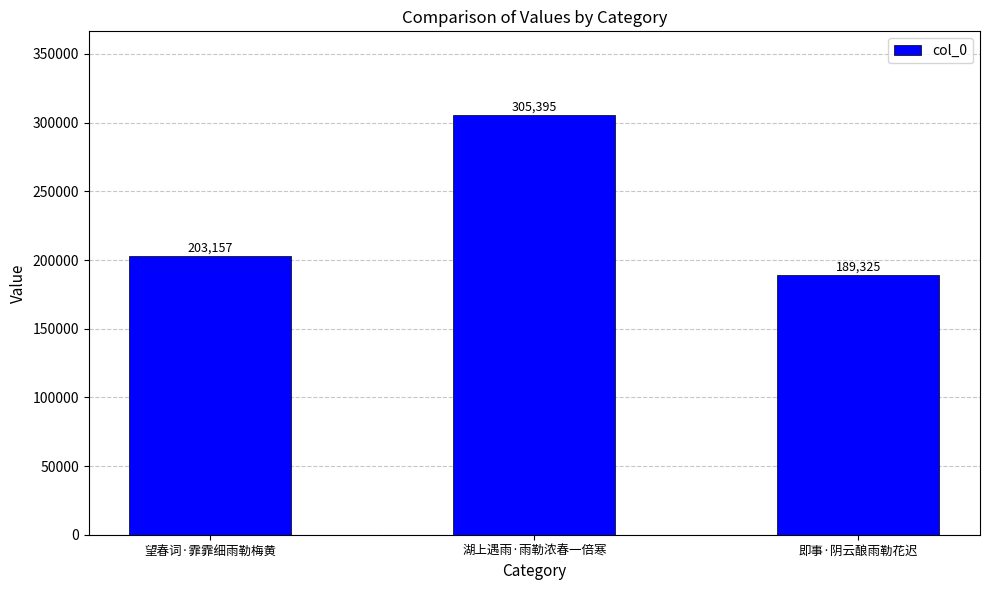

Rank the categories by value from lowest to highest.

即事·阴云酿雨勒花迟, 望春词·霏霏细雨勒梅黄, 湖上遇雨·雨勒浓春一倍寒